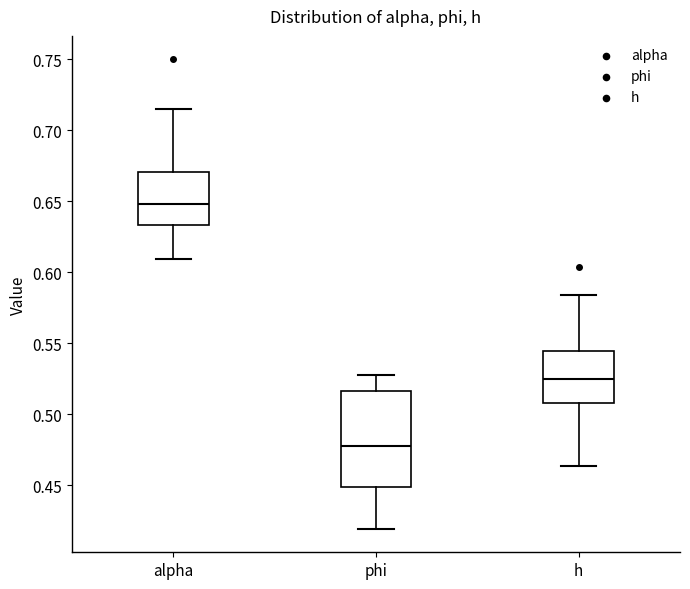

Reading left to right, read every box against the y-axis: the position of its median line, the range the box covers, and the ends of its whiskers. The values are not printed on the chart, so give them approximately, as read against the axis.

alpha: median 0.650, box 0.635 to 0.670, whiskers 0.610 to 0.715
phi: median 0.480, box 0.450 to 0.515, whiskers 0.420 to 0.530
h: median 0.525, box 0.510 to 0.545, whiskers 0.465 to 0.585